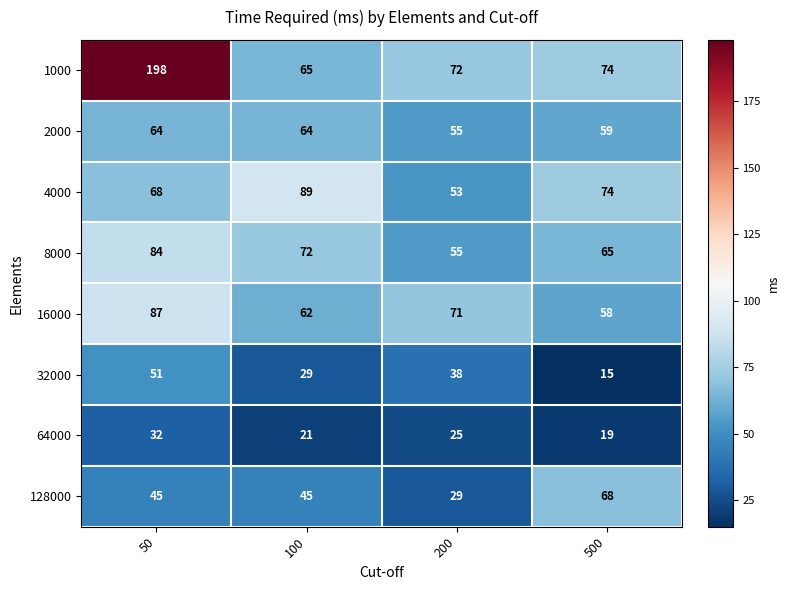

What is the lowest value of the 16000 series?

58